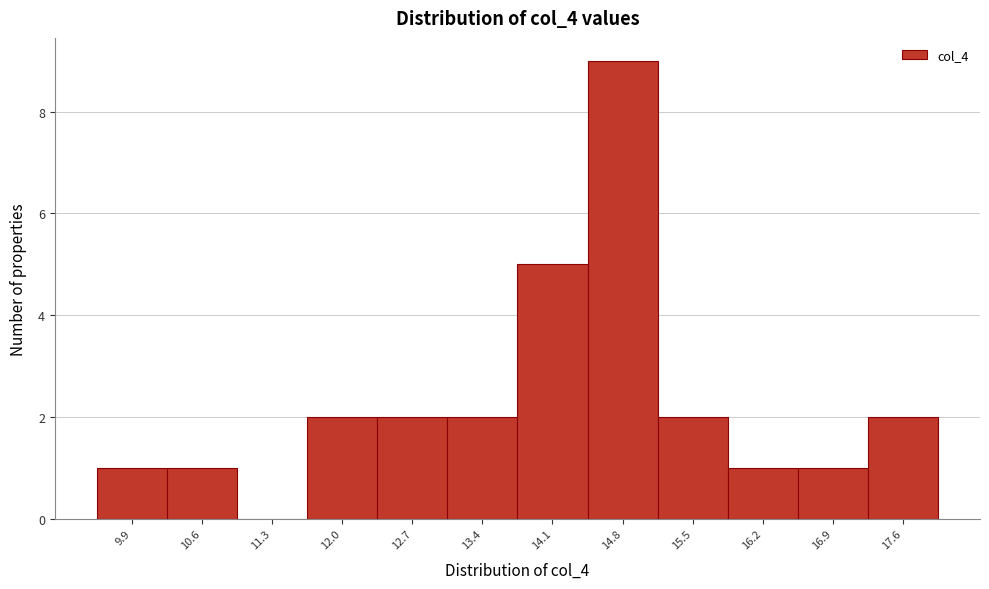

Reading left to right, list every bar in this chart as the range it spans on the x-axis followed by its height. Neither the bar edges nor the heights are printed on the chart, so give them approximately, as read against the axes.

9.5 to 10.2: 1
10.2 to 10.9: 1
10.9 to 11.6: 0
11.6 to 12.3: 2
12.3 to 13.0: 2
13.0 to 13.8: 2
13.8 to 14.5: 5
14.5 to 15.2: 9
15.2 to 15.9: 2
15.9 to 16.6: 1
16.6 to 17.3: 1
17.3 to 18.0: 2